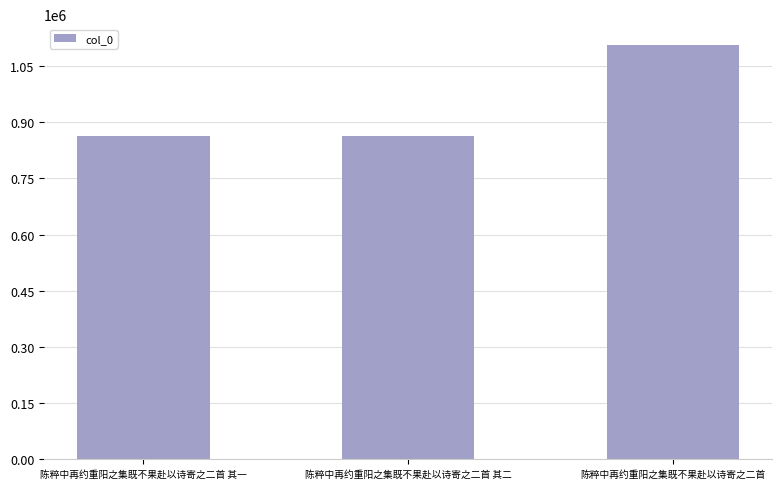

What is the ratio of the value at 陈粹中再约重阳之集既不果赴以诗寄之二首 其一 to the value at 陈粹中再约重阳之集既不果赴以诗寄之二首 其二?

1.0